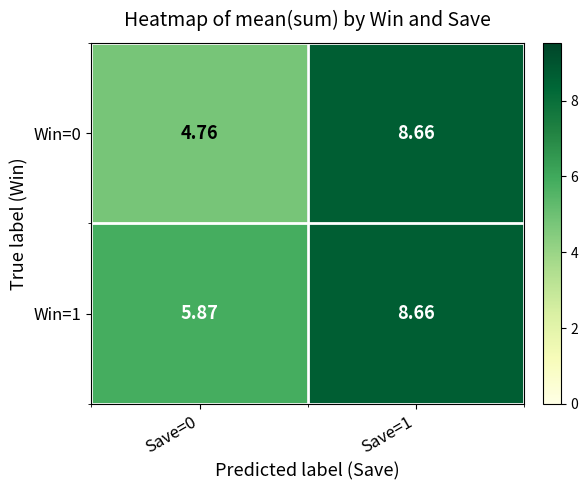

Is the value of Win=1 at Save=0 greater than the value of Win=0 at Save=0?

Yes